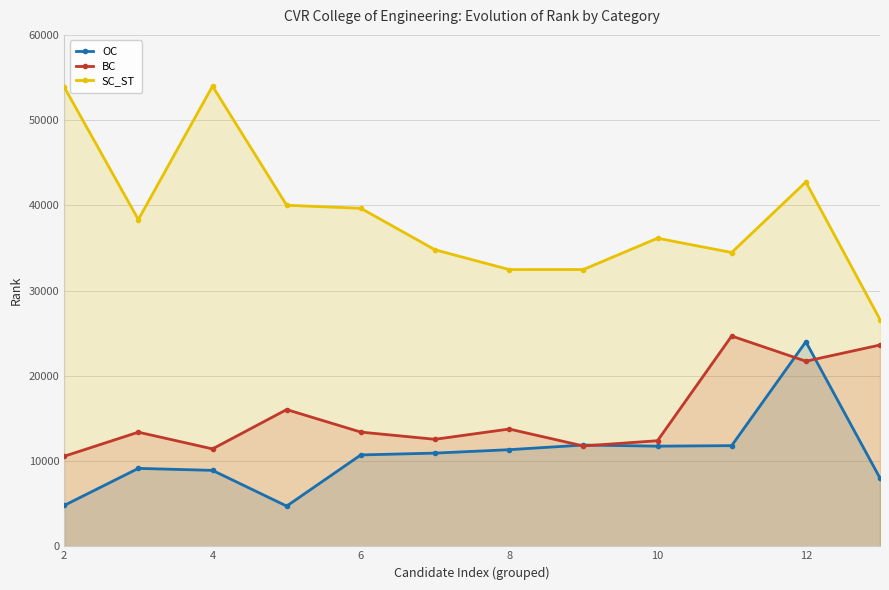

Which series has the largest range (max minus min)?

SC_ST